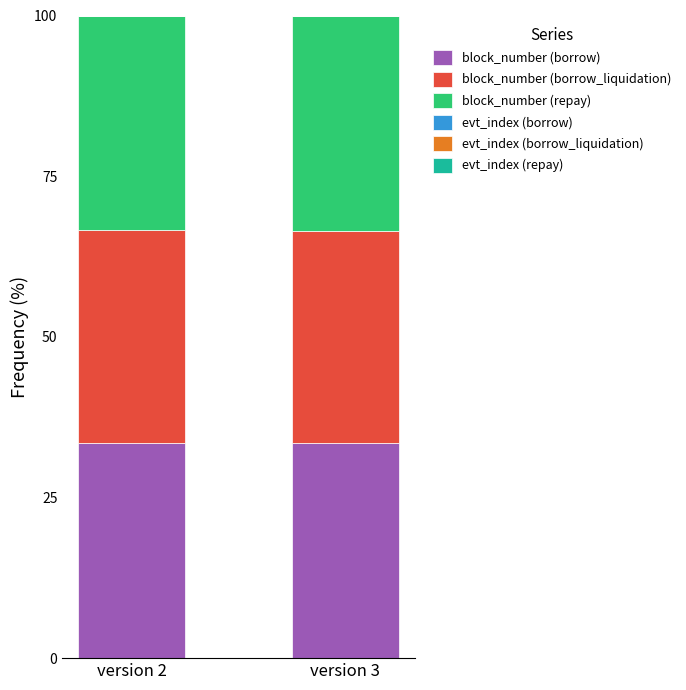

The value of block_number (borrow) at version 2 is 10.4. True or false?

False